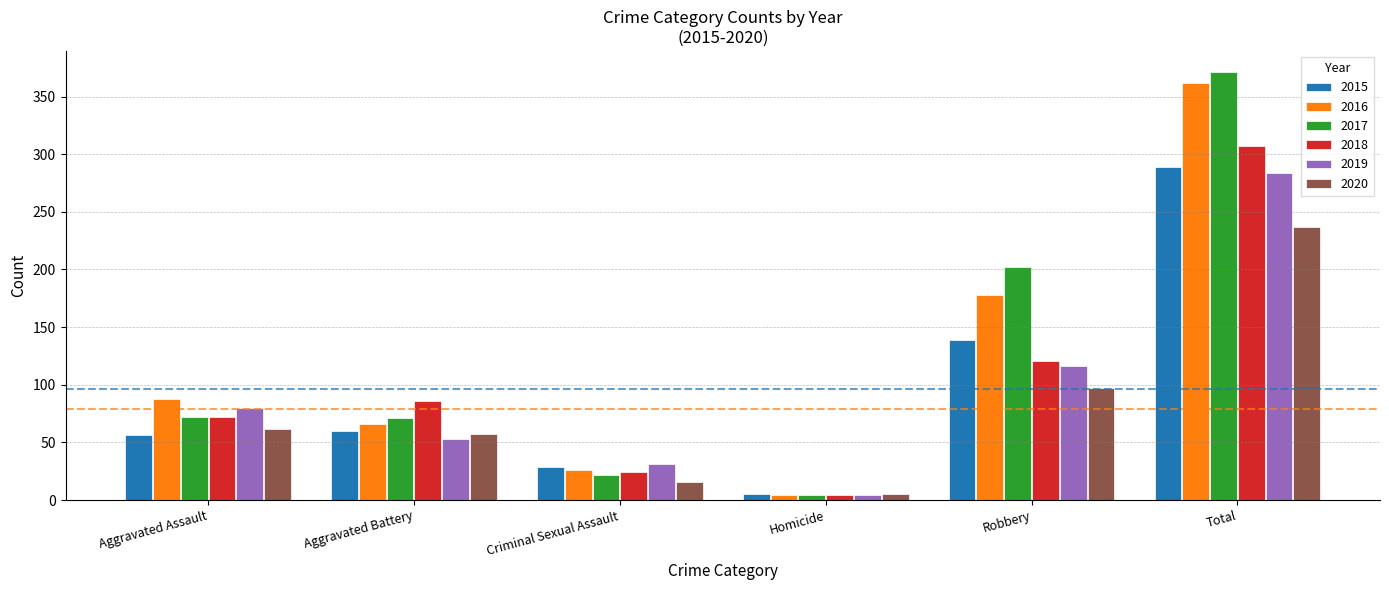

What is the difference between the 2020 values at Aggravated Assault and Criminal Sexual Assault?

46